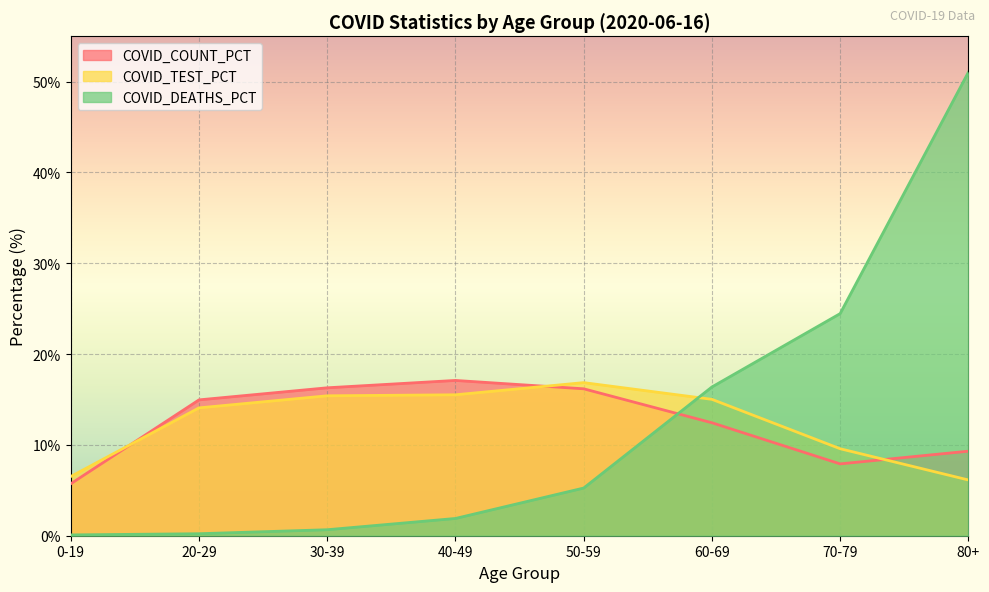

What is the label of the 4th point from the right?

50-59